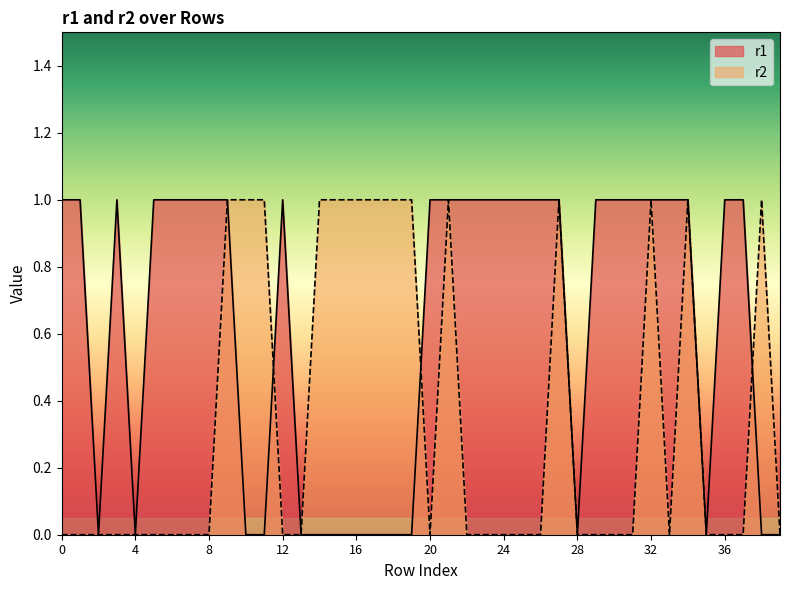

At how many categories does at least one series exceed 0?

34